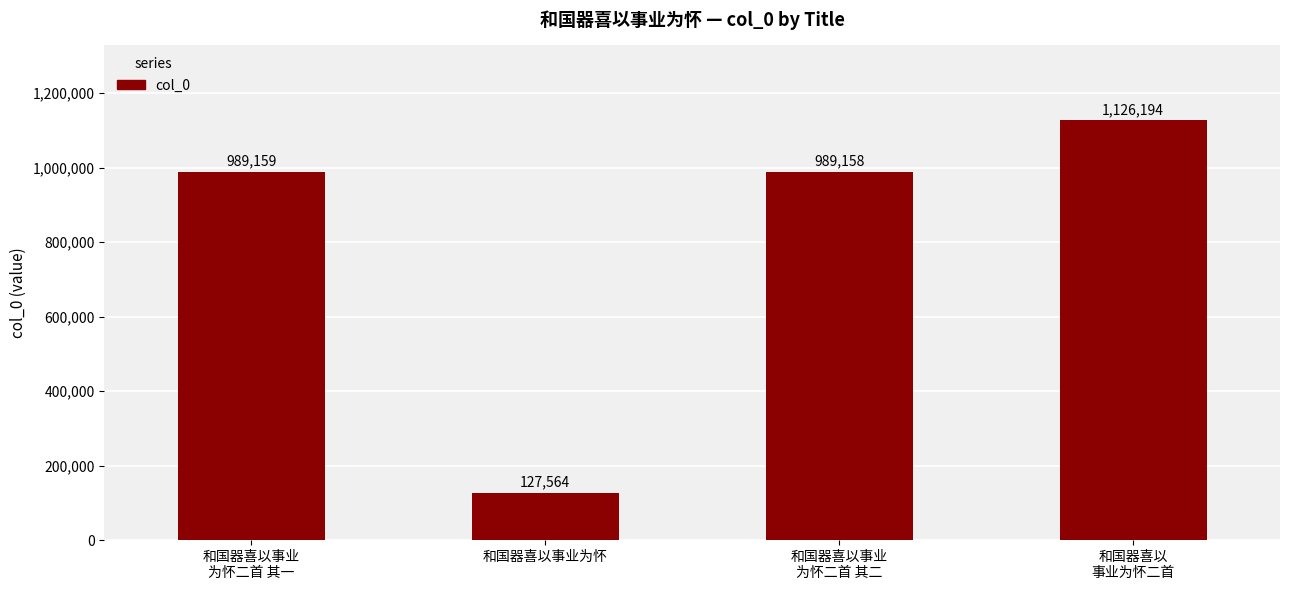

Reading left to right, transcribe all the data shown in this chart.

和国器喜以事业
为怀二首 其一=989159	和国器喜以事业为怀=127564	和国器喜以事业
为怀二首 其二=989158	和国器喜以
事业为怀二首=1126194